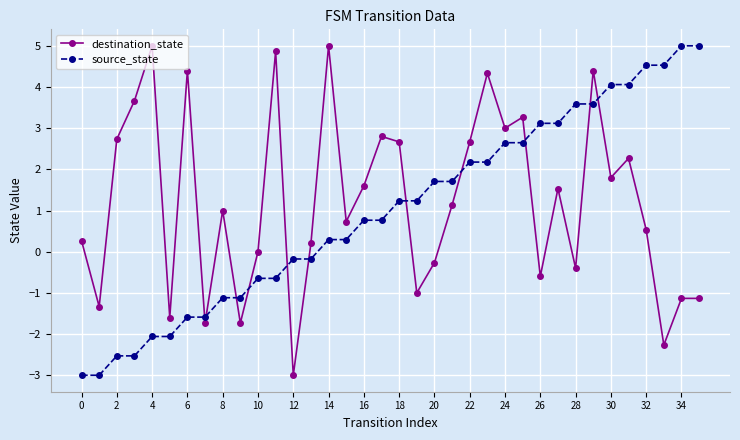

At how many categories does at least one series exceed 2?

22